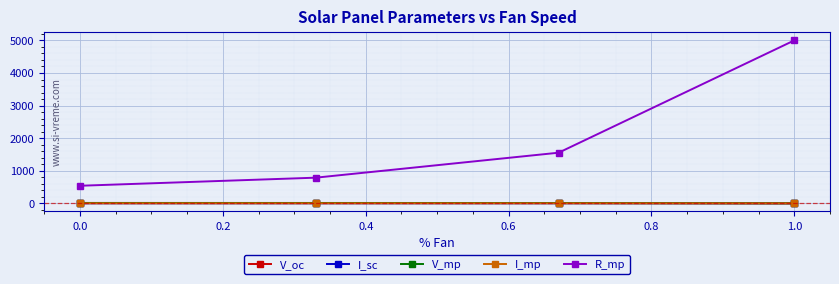

True or false: R_mp and I_sc cross at least once.

False